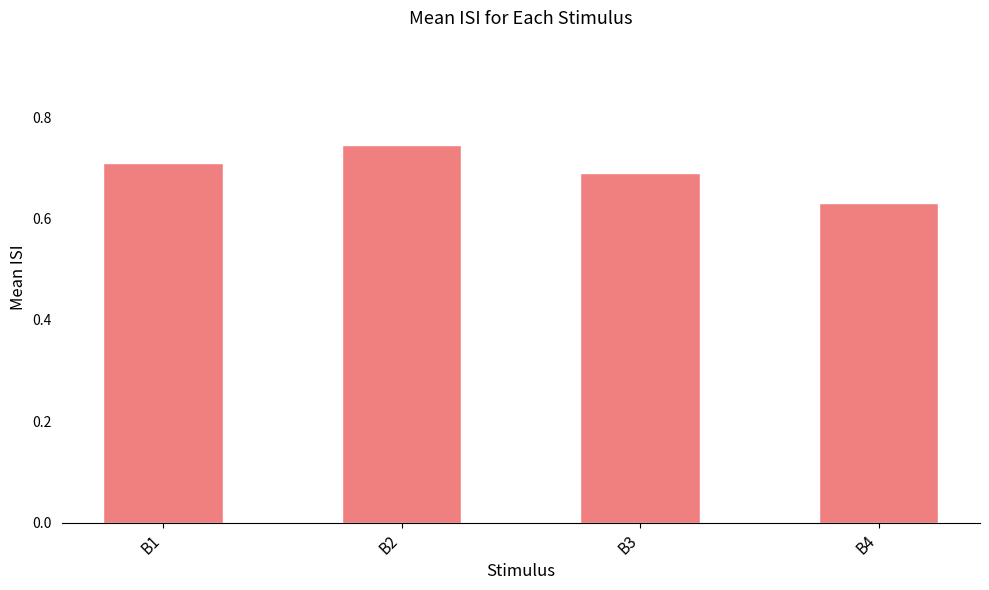

List the labels in order of value, smallest first.

B4, B3, B1, B2